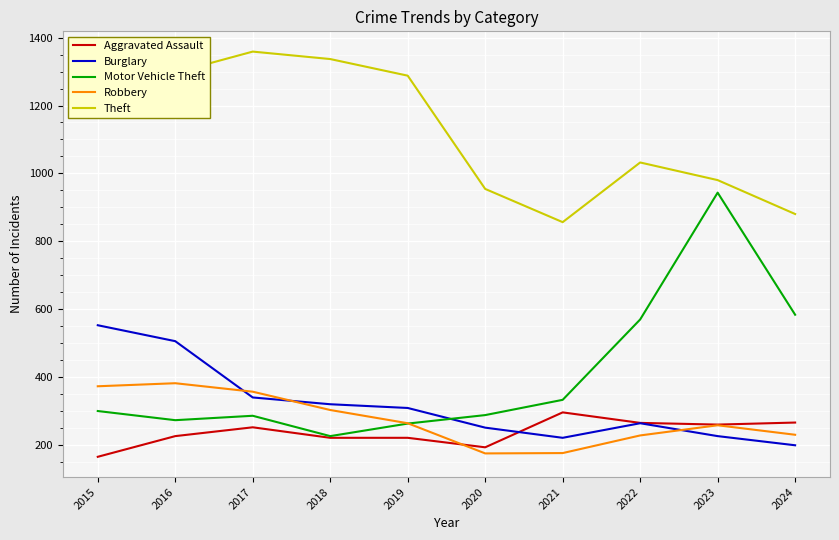

How many lines are shown in the chart?

5